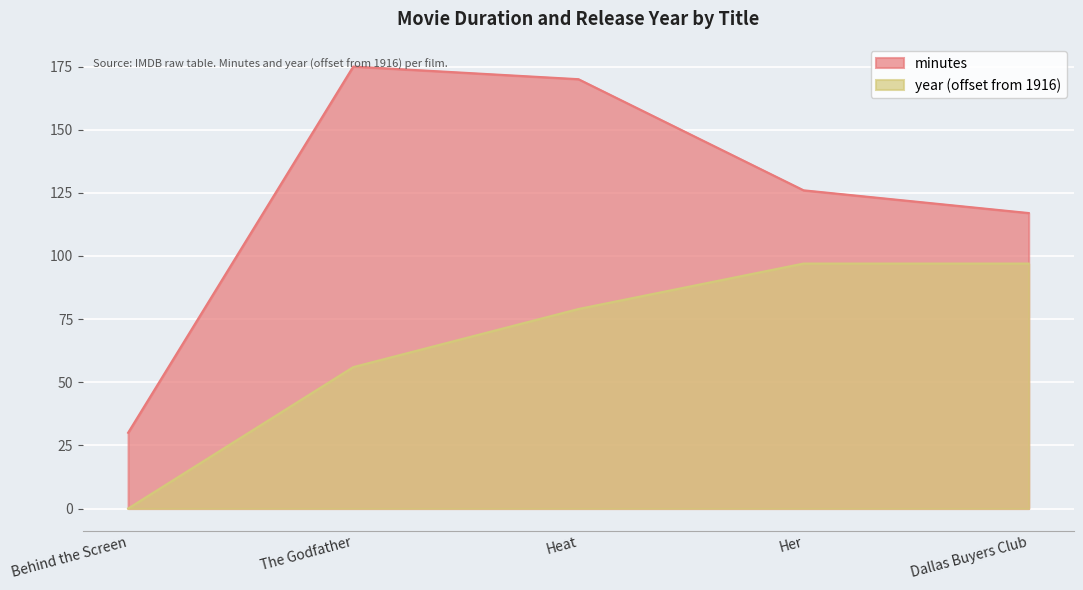

What is the sum of the minutes values at The Godfather and Heat?

345